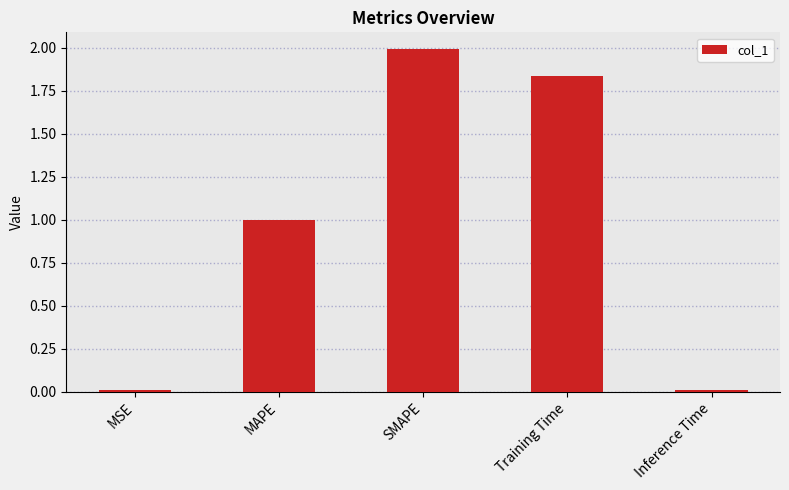

Between Inference Time and Training Time, which is larger?

Training Time